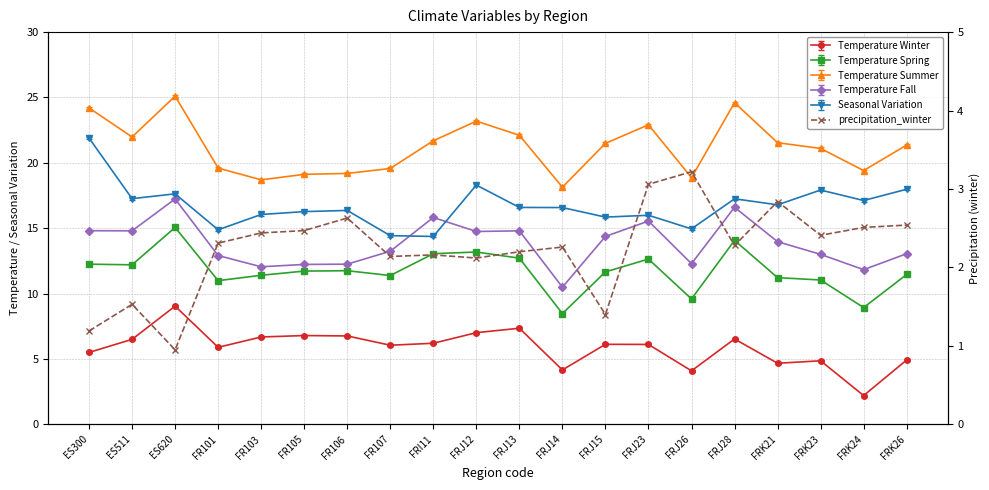

Count the number of values greater than 2.

16